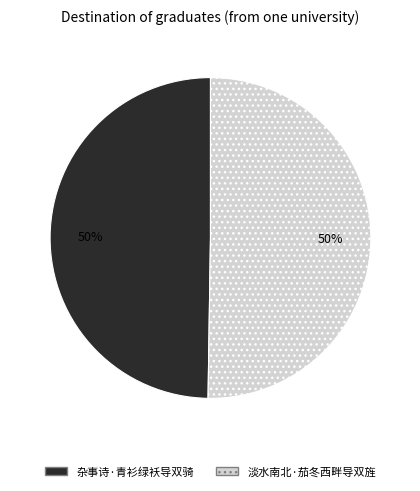

How many segments does this pie chart have?

2